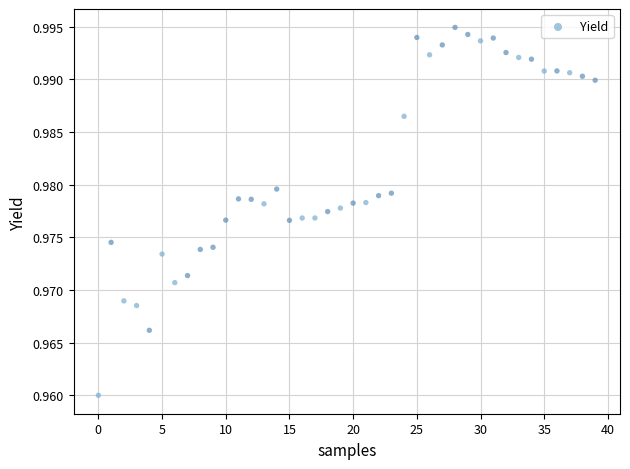

How many data points are displayed?

40